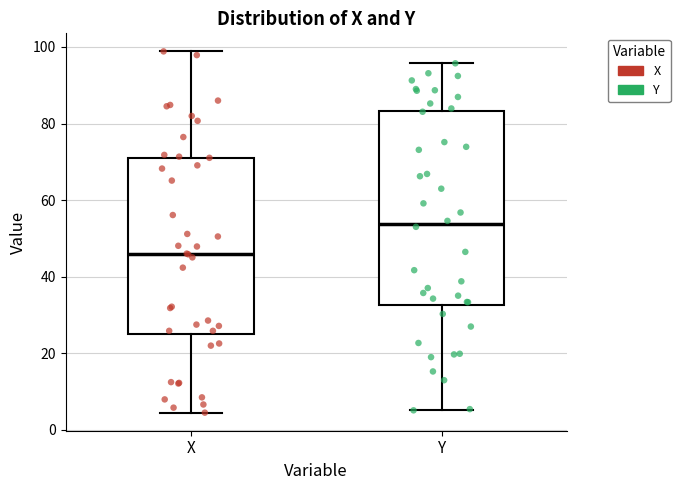

Where does the median line of the box for Y sit on the y-axis? The values are not printed on the chart, so give them approximately, as read against the axis.

54